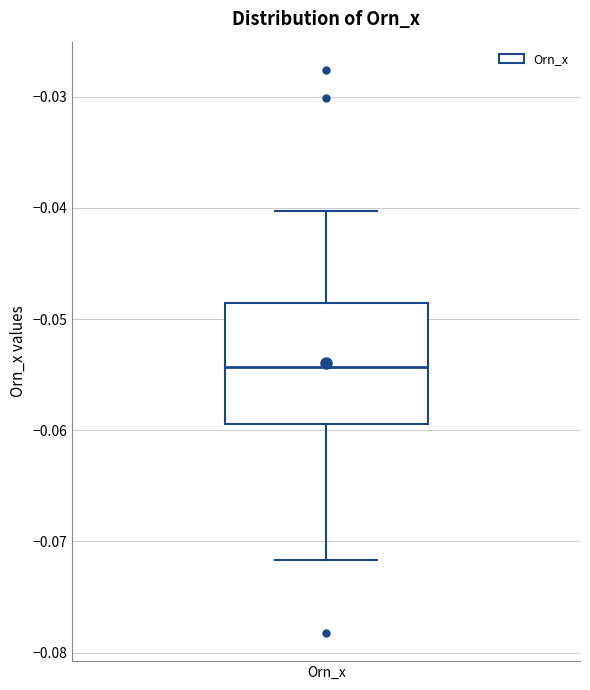

Transcribe this box plot: give where the median line is, the range the box spans, and where the two whiskers end, as read against the y-axis. The values are not printed on the chart, so give them approximately, as read against the axis.

median -0.054, box -0.059 to -0.049, whiskers -0.072 to -0.040